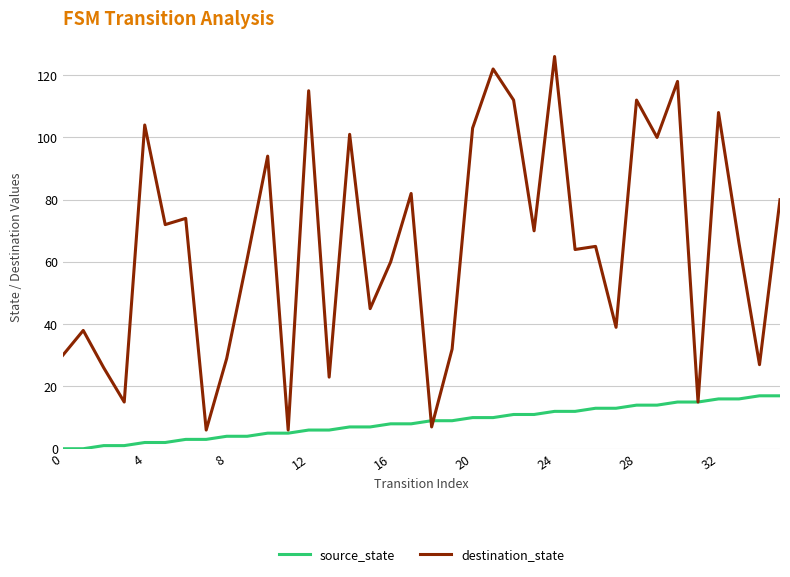

Which series has the largest range (max minus min)?

destination_state